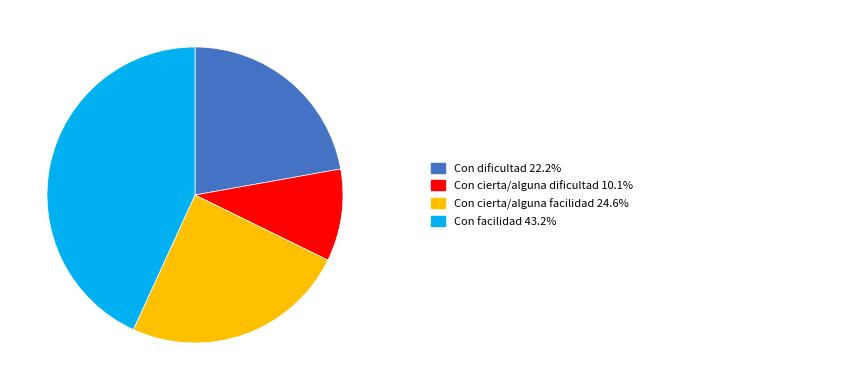

Count the number of slices in the pie.

4